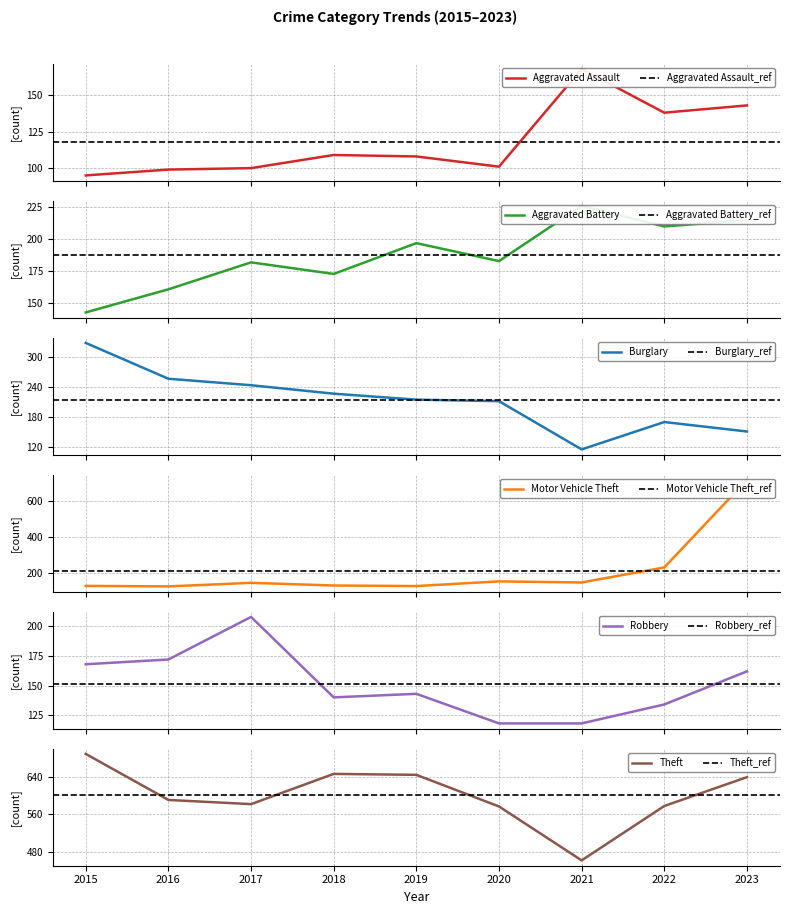

Which series has the largest range (max minus min)?

Motor Vehicle Theft